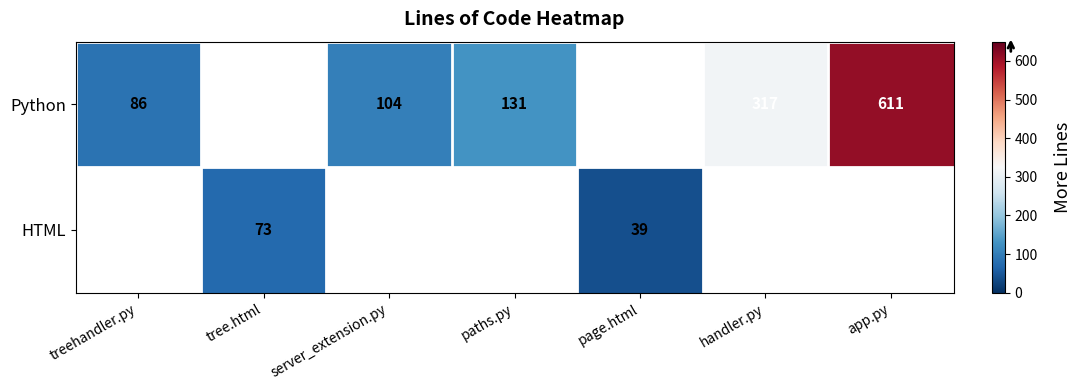

The value of Python at server_extension.py is 104. True or false?

True